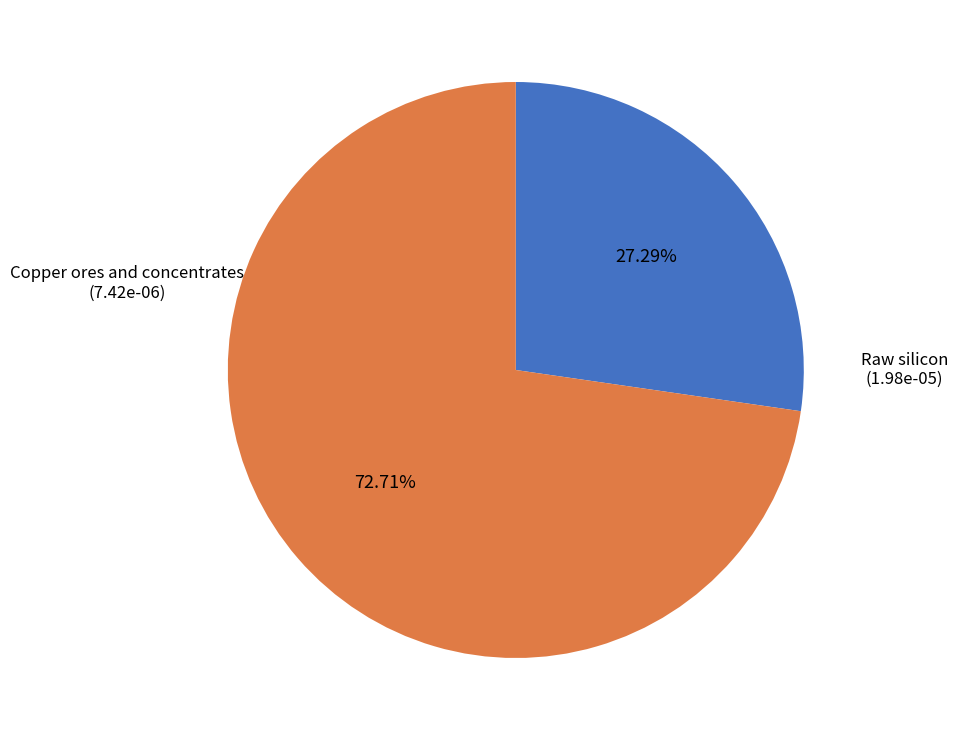

Is there a majority slice in this chart?

Yes